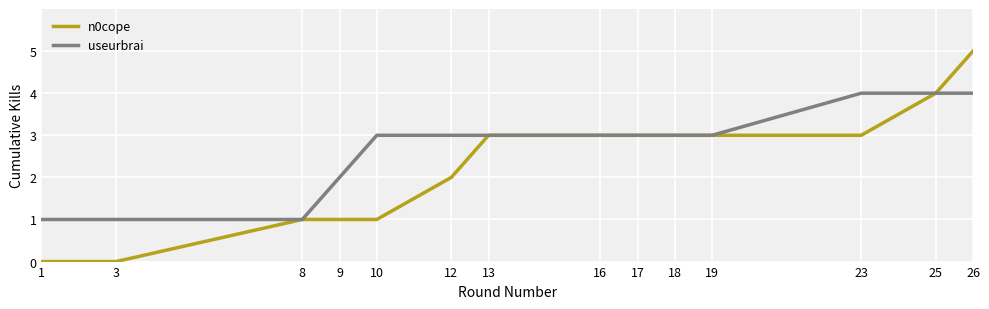

Is it true that n0cope equals 1 at 18?

False